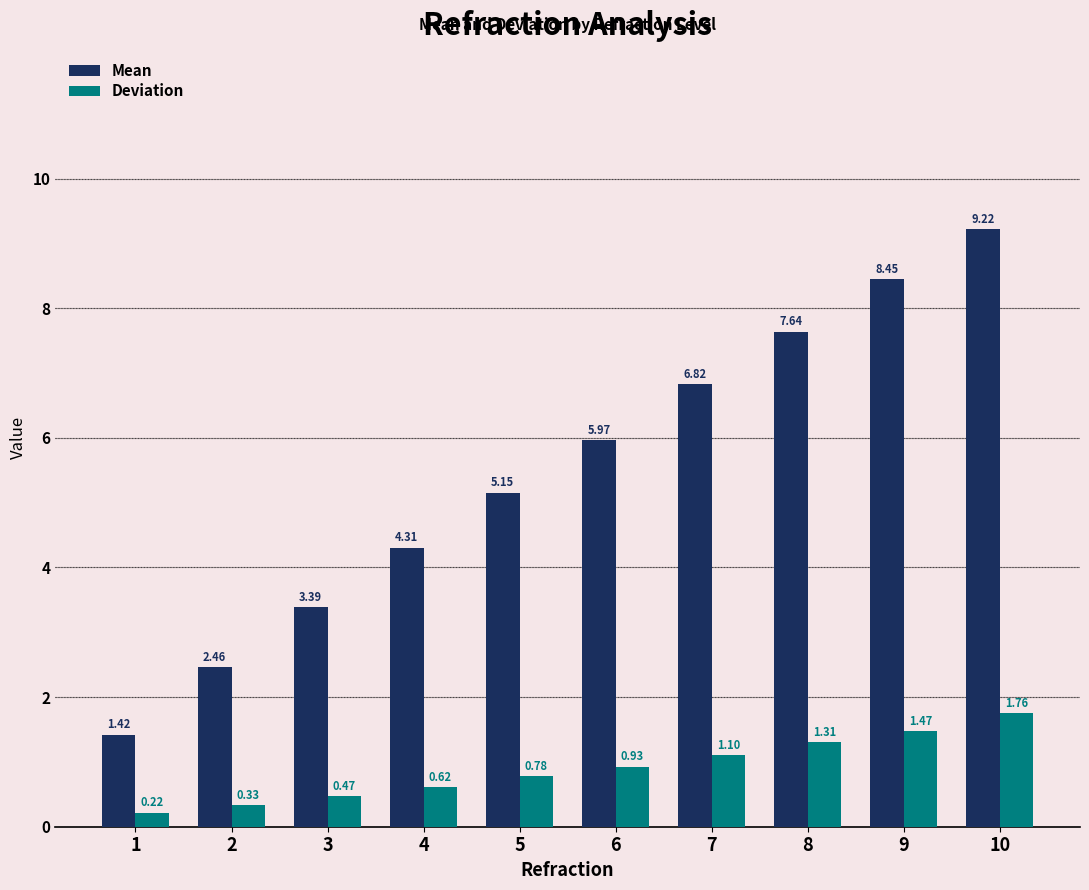

Which series has the widest spread of values?

Mean